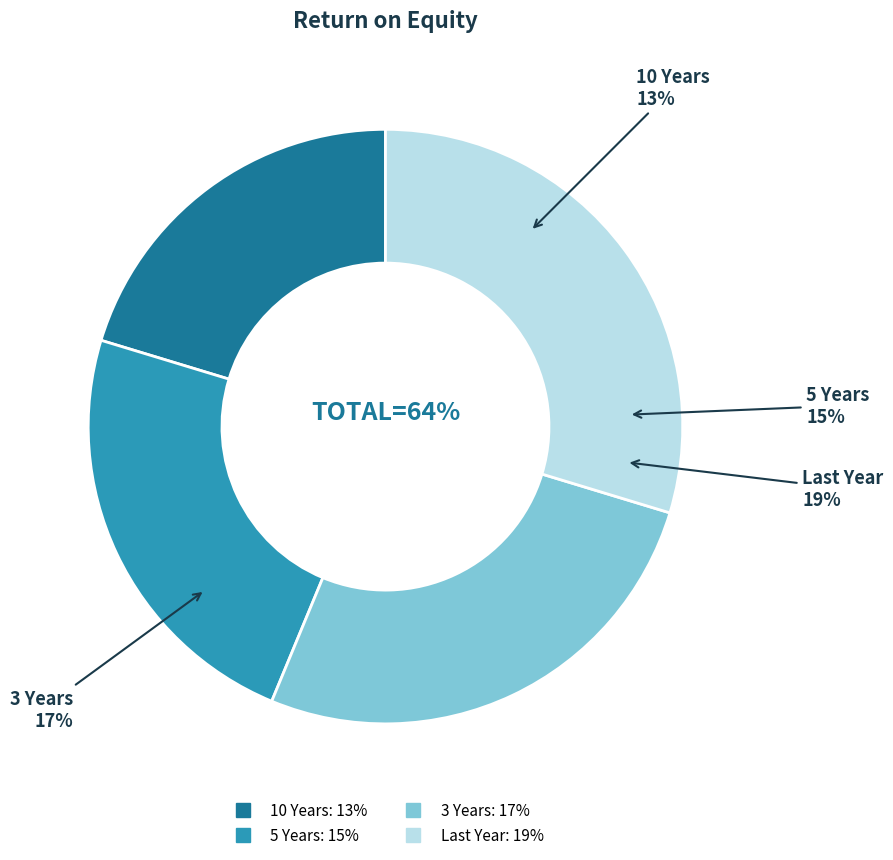

The 5 Years slice represents 23% of the pie. True or false?

True